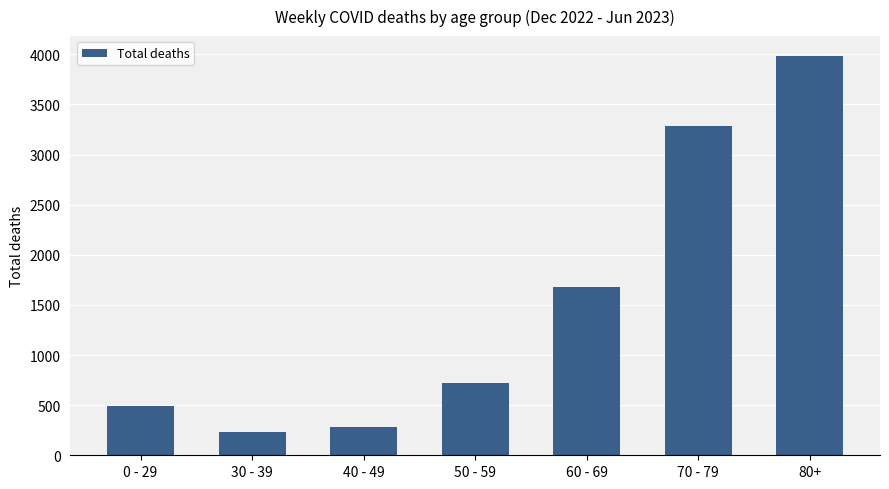

Reading left to right, what are all the values shown in this chart?

0 - 29=491	30 - 39=237	40 - 49=284	50 - 59=721	60 - 69=1678	70 - 79=3281	80+=3983